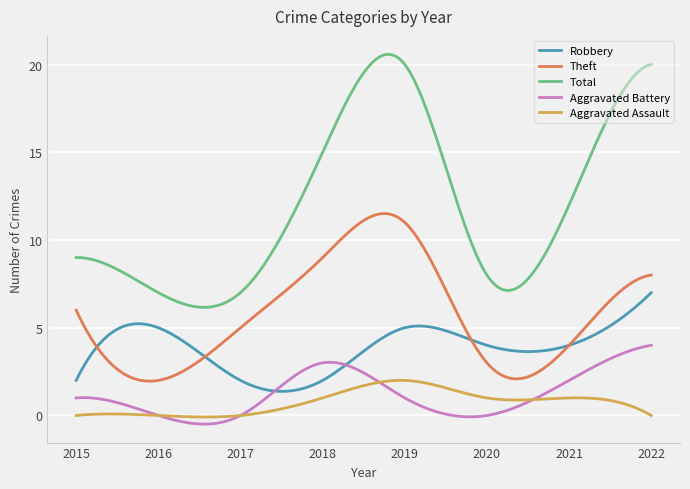

True or false: Robbery and Aggravated Assault intersect in this chart.

False